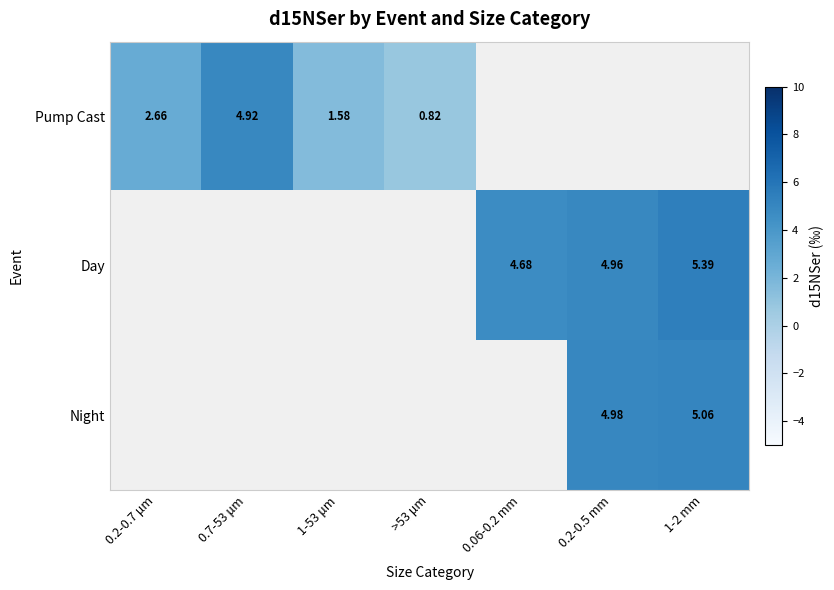

What is the minimum value for Pump Cast?

0.8